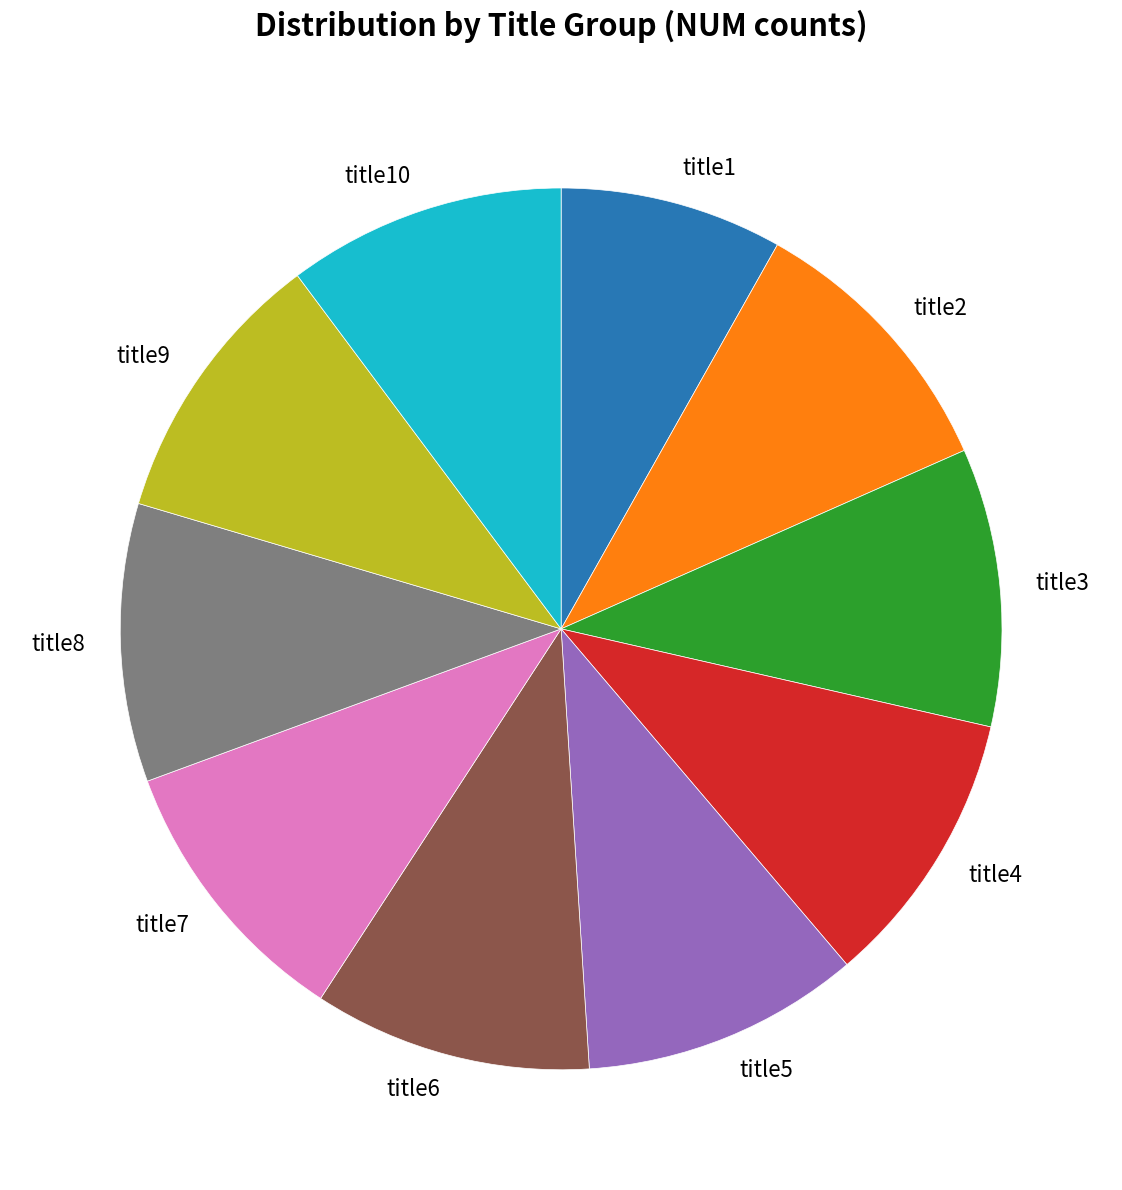

Does any single category account for the majority?

No